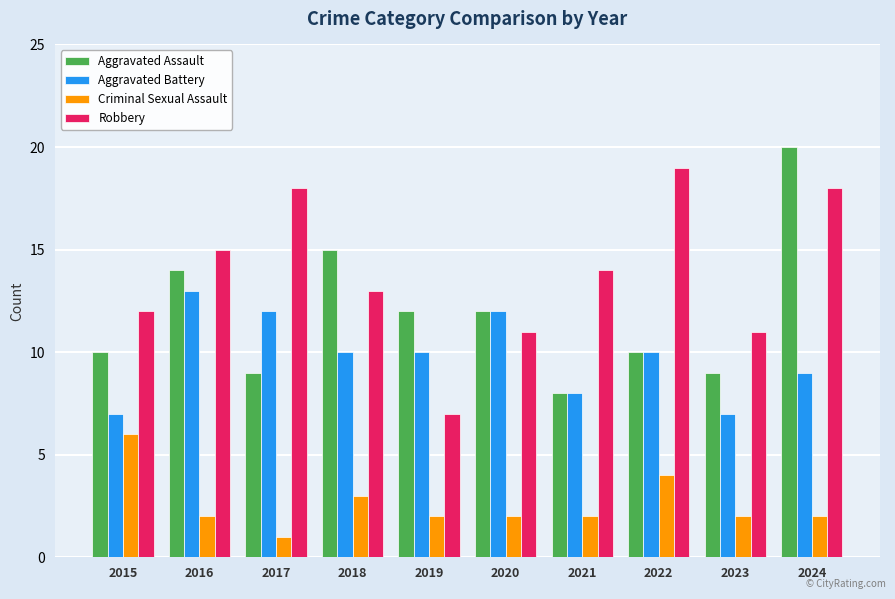

Where does the Aggravated Assault series first go above 12?

2016